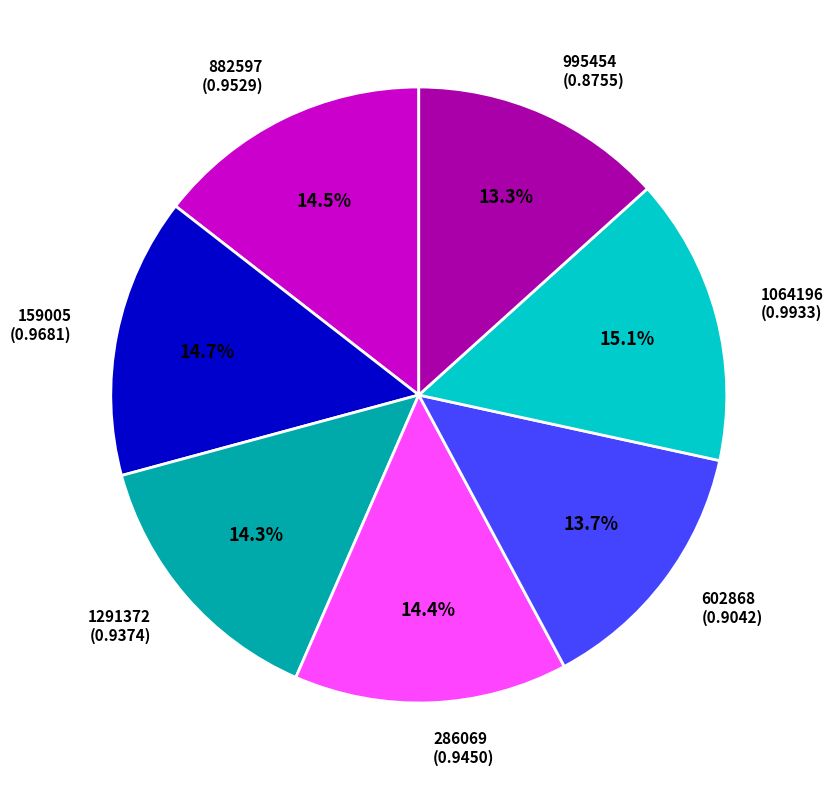

How many segments does this pie chart have?

7